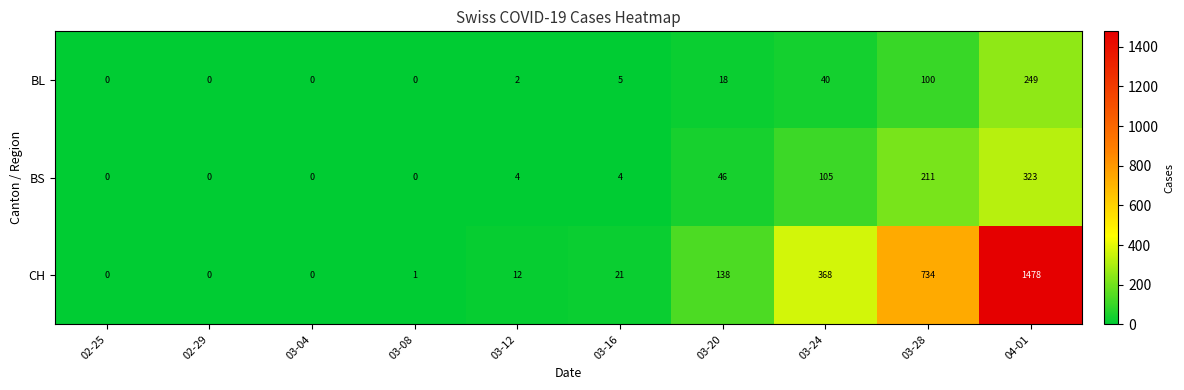

Which series changed the most between 03-04 and 03-16?

CH